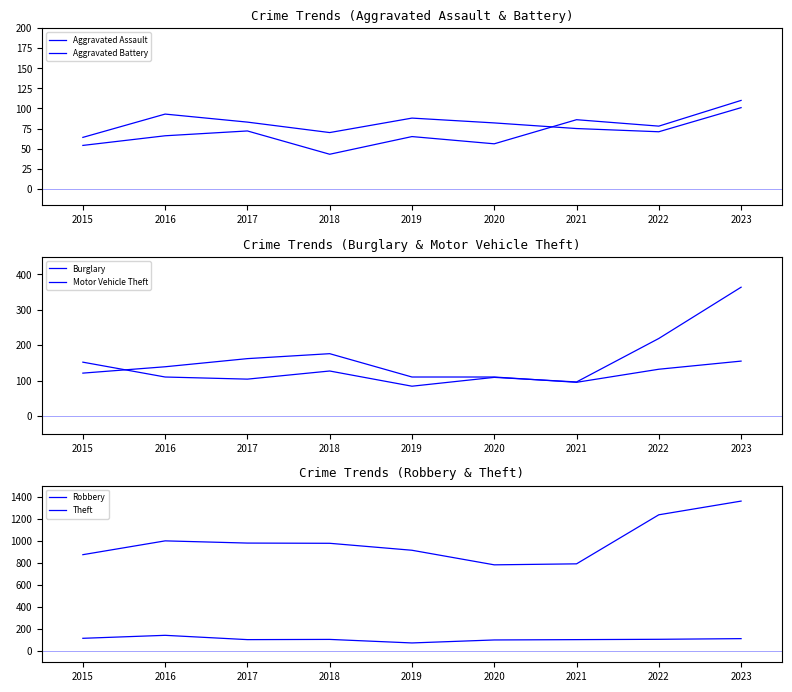

Is the value of Theft at 2018 greater than the value of Aggravated Battery at 2023?

Yes